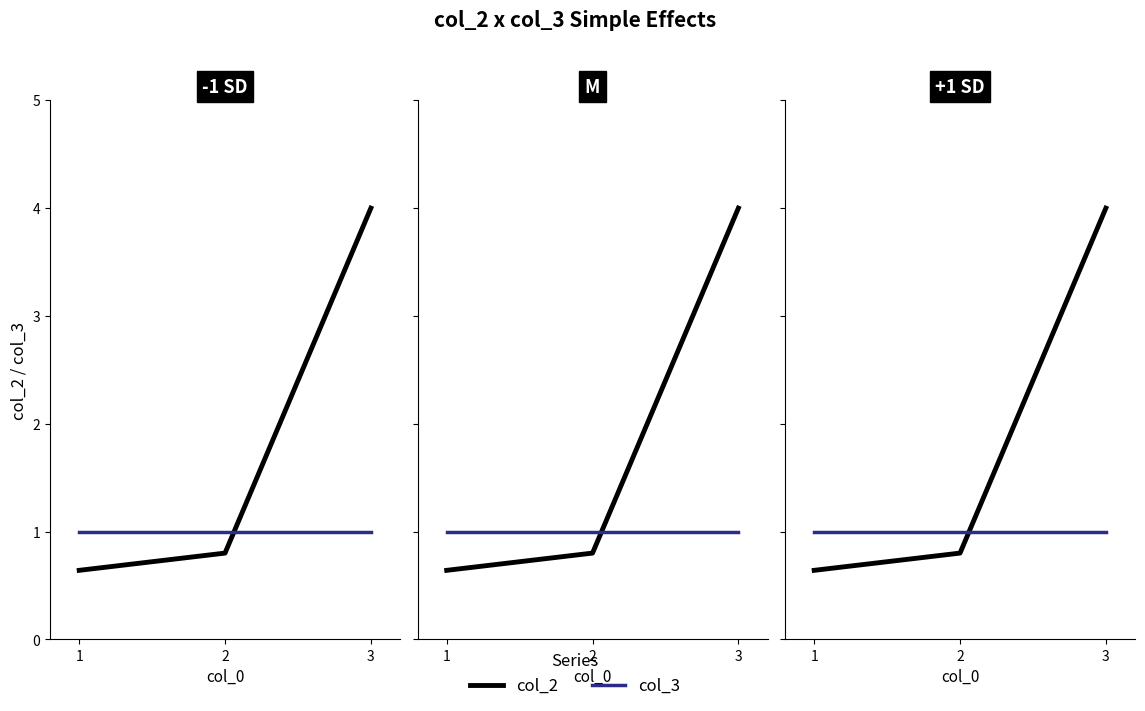

Reading left to right, extract all data points from this chart.

col_2: 0.6	0.8	4.0
col_3: 1.0	1.0	1.0